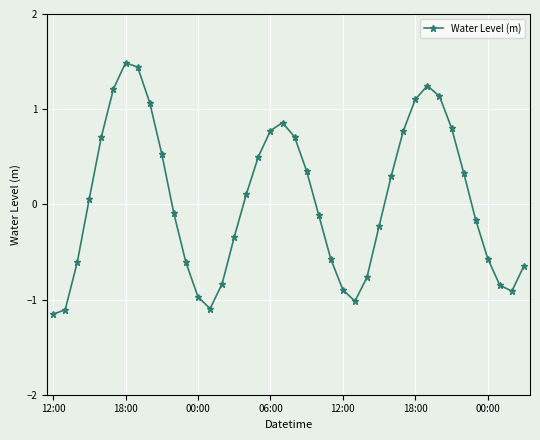

True or false: the data has more than 2 interior local peaks.

True